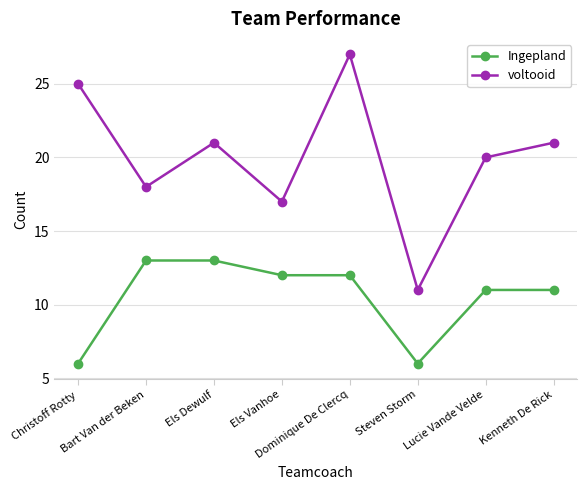

What is the difference between the highest and lowest values at Steven Storm?

5